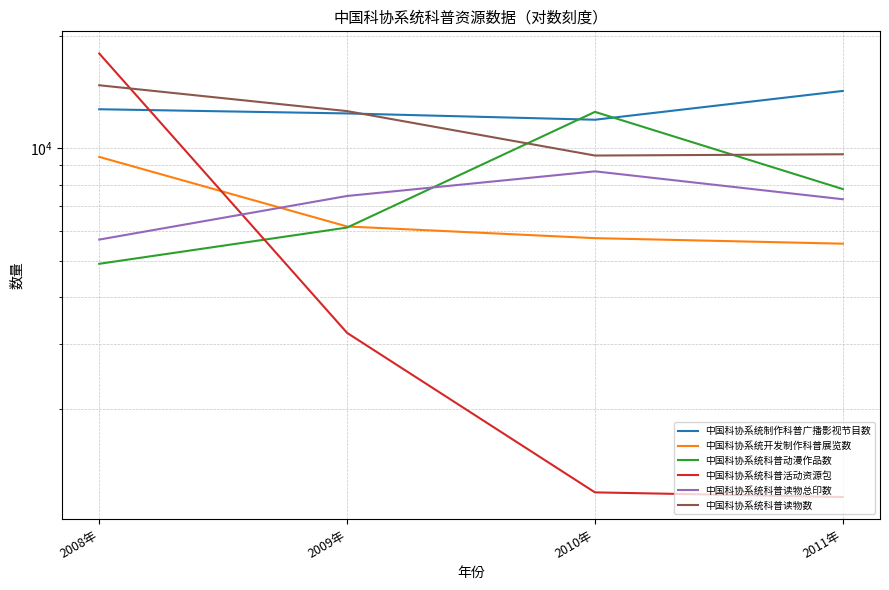

How many times do 中国科协系统科普读物总印数 and 中国科协系统科普动漫作品数 cross each other?

1